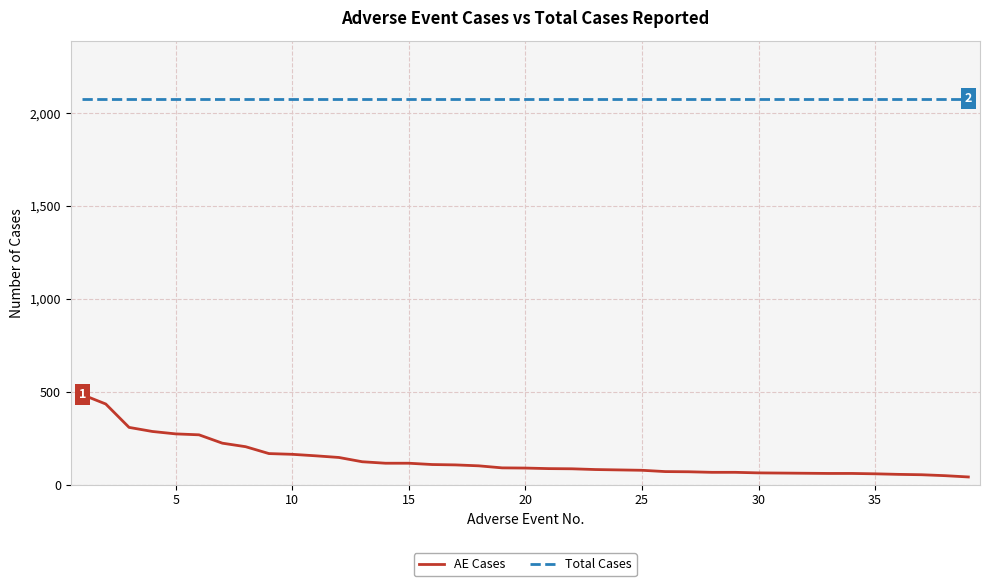

Is this an area chart (filled region under the line)?

No